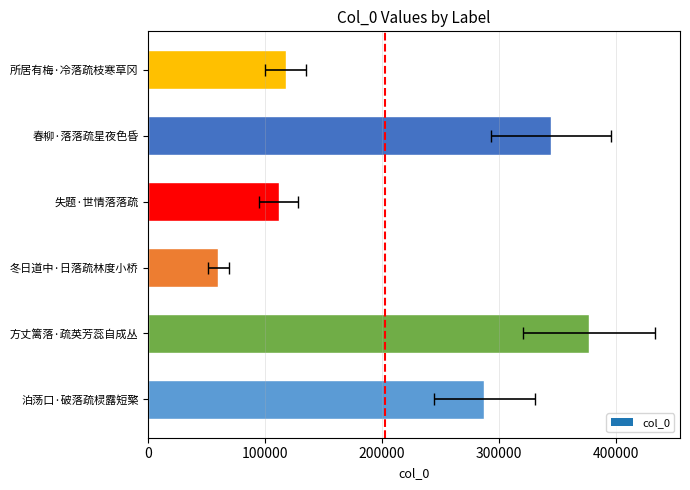

What position from the left is 冬日道中·日落疏林度小桥?

3